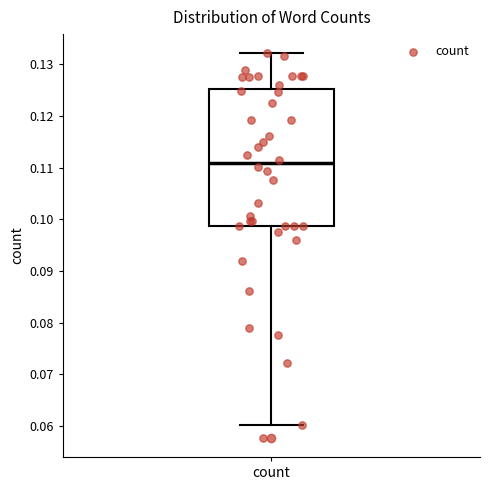

Transcribe this box plot: give where the median line is, the range the box spans, and where the two whiskers end, as read against the y-axis. The values are not printed on the chart, so give them approximately, as read against the axis.

median 0.111, box 0.099 to 0.125, whiskers 0.060 to 0.132